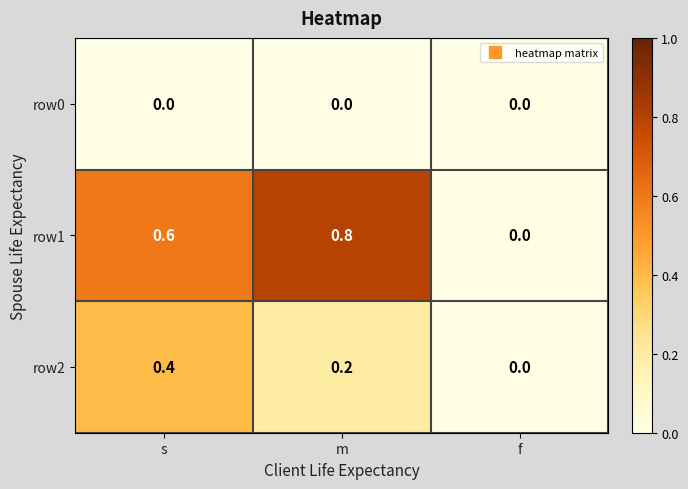

Between m and f, which series saw the biggest shift?

row1